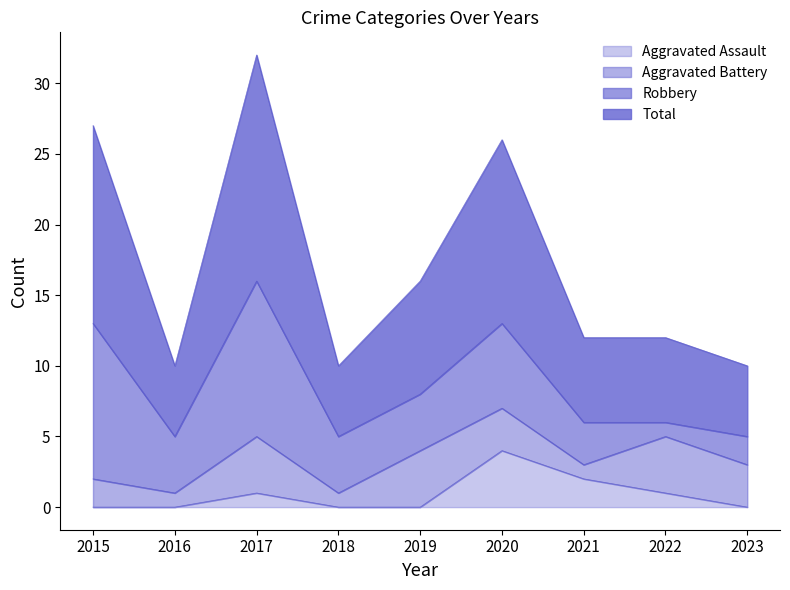

Is it true that Total equals 20 at 2021?

False